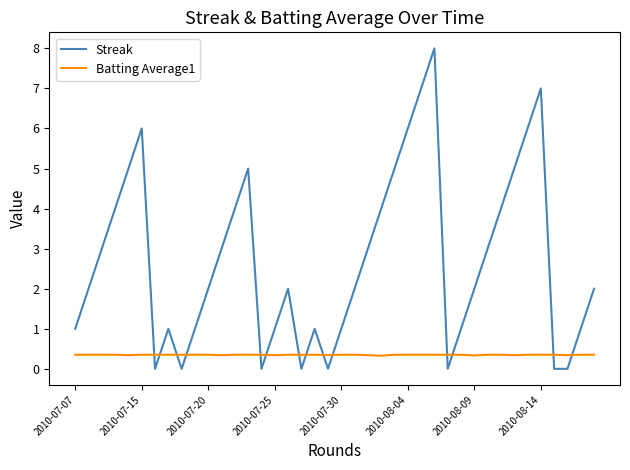

After their last crossing, which series has the higher values: Streak or Batting Average1?

Streak